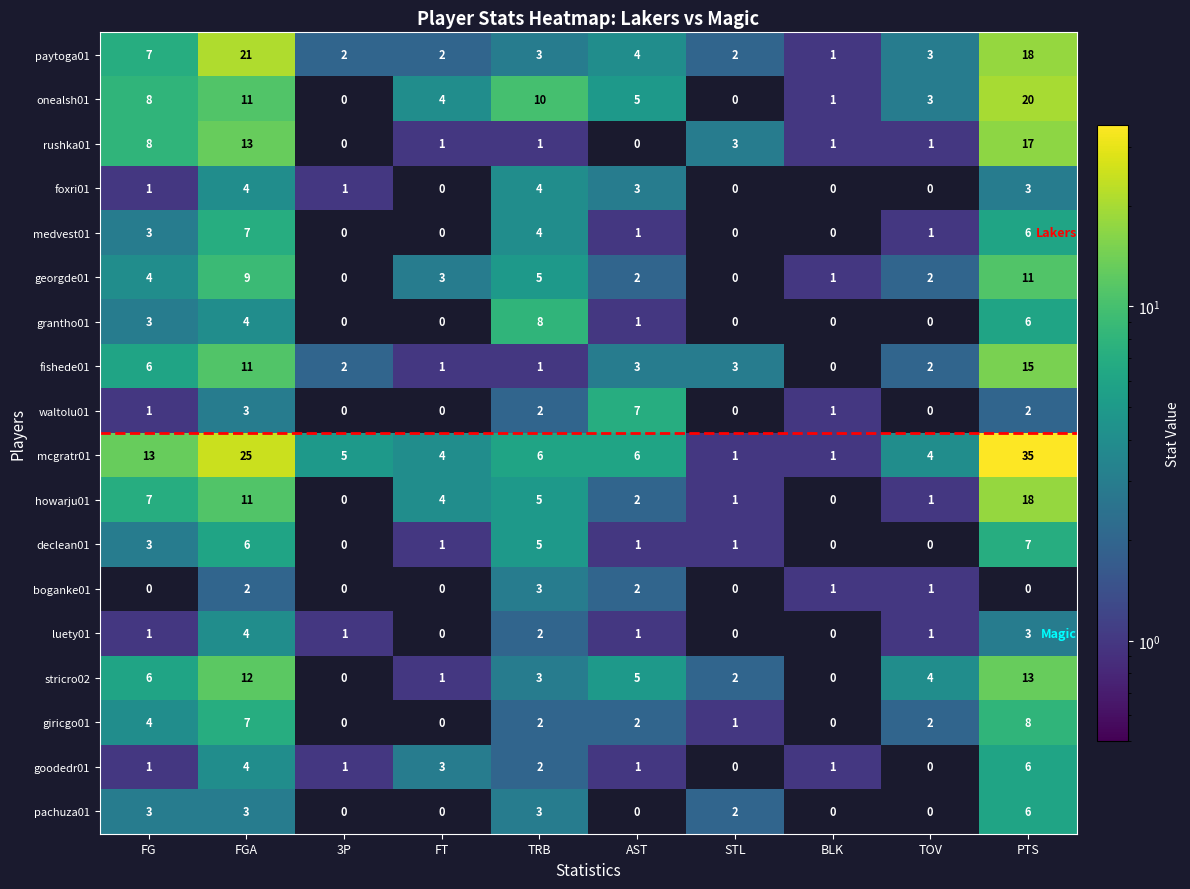

What is the average value of the mcgratr01 series?

10